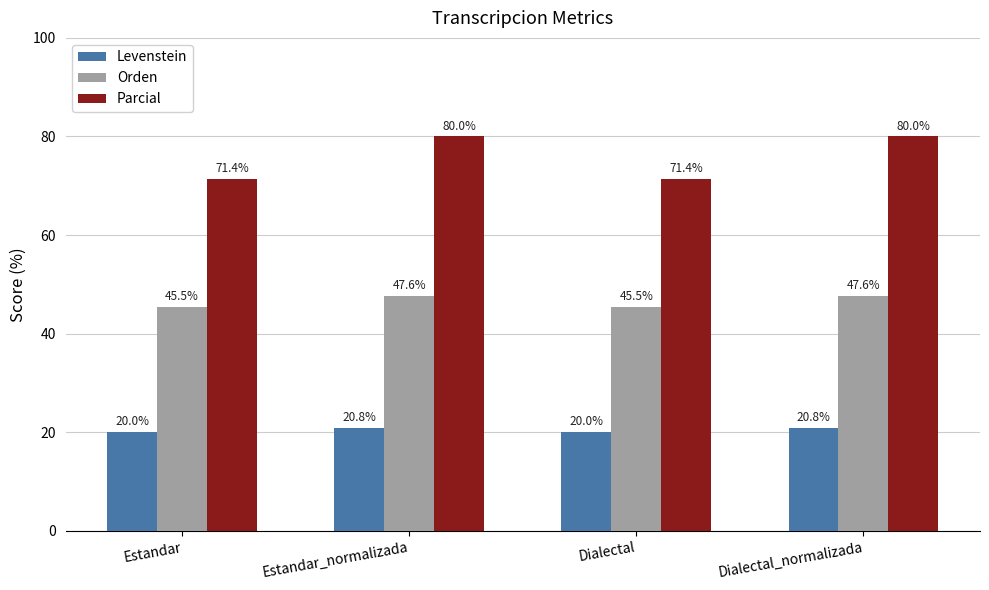

Reading left to right, extract all data points from this chart.

Levenstein: 20.0	20.8	20.0	20.8
Orden: 45.5	47.6	45.5	47.6
Parcial: 71.4	80.0	71.4	80.0